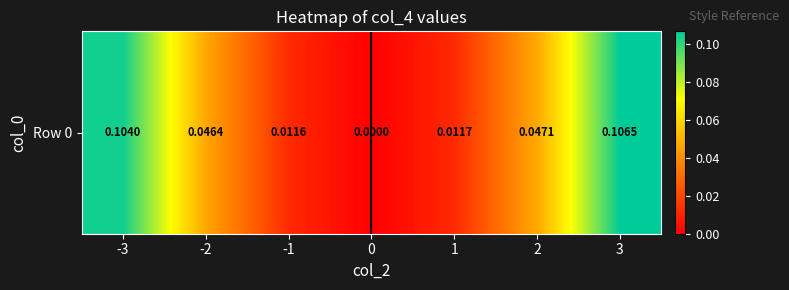

The value at 3 is 0.1. True or false?

True